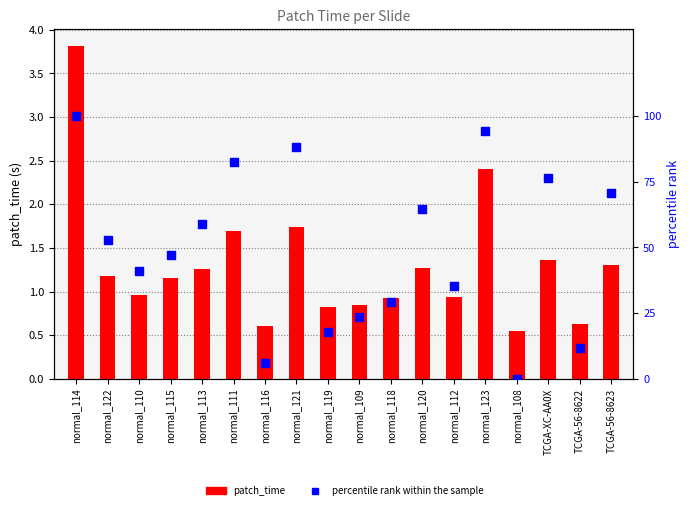

Which series reaches the minimum Y coordinate?

percentile rank within the sample